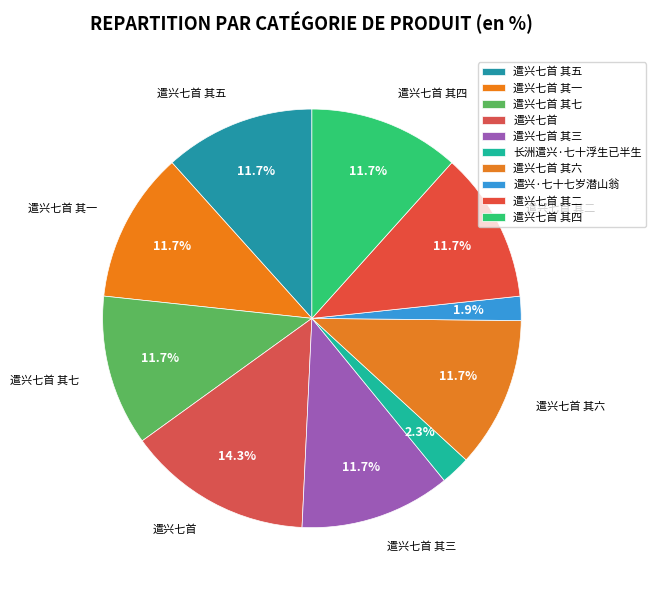

What percentage is NOT represented by 遣兴七首 其一?

88.3%